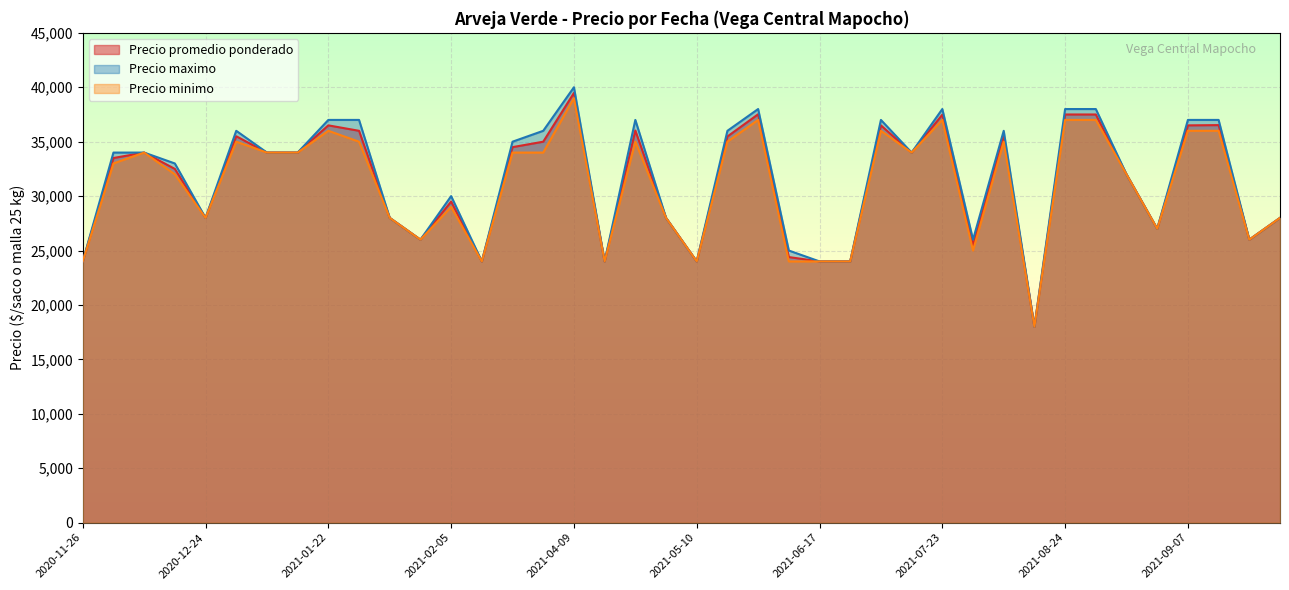

What is the difference between the Precio promedio ponderado values at 2021-09-13 and 2021-01-26?

10000